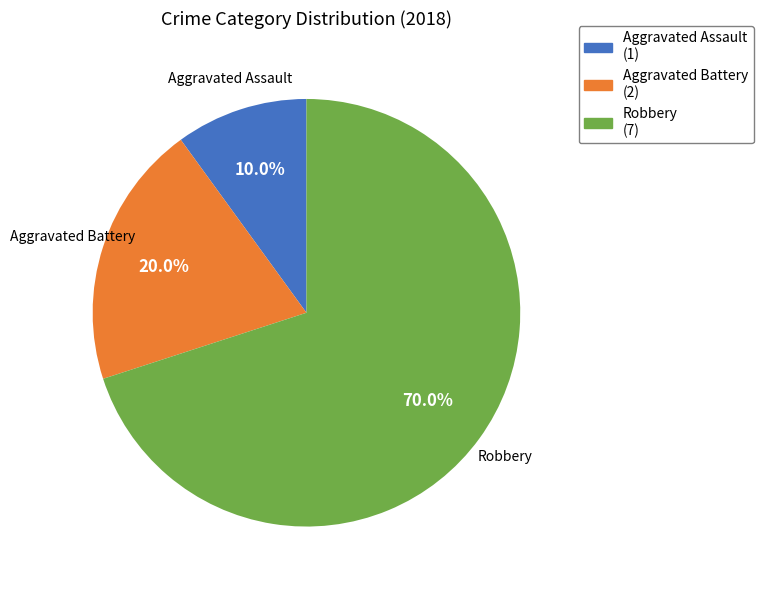

What is the majority slice?

Robbery